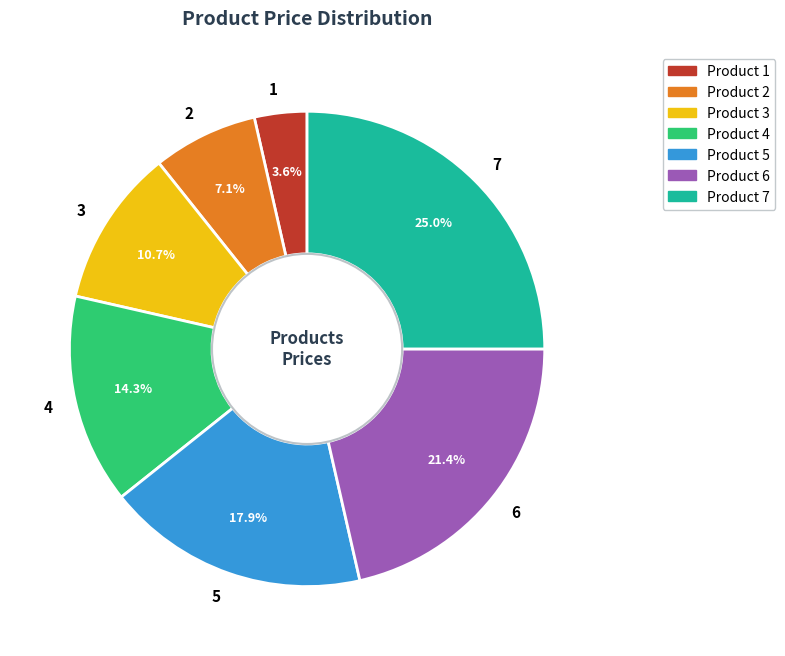

Between 5 and 1, which is larger?

5